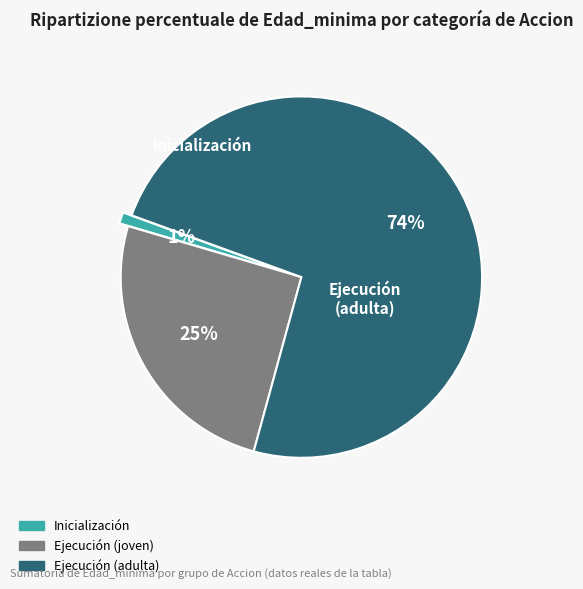

Is there any slice that represents more than half of the pie?

Yes